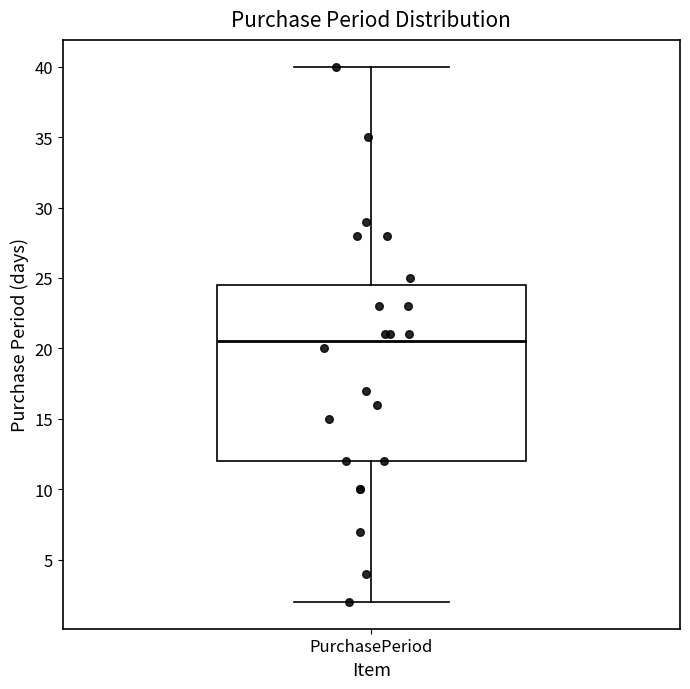

Transcribe this box plot: give where the median line is, the range the box spans, and where the two whiskers end, as read against the y-axis. The values are not printed on the chart, so give them approximately, as read against the axis.

median 20.5, box 12.0 to 24.5, whiskers 2.0 to 40.0